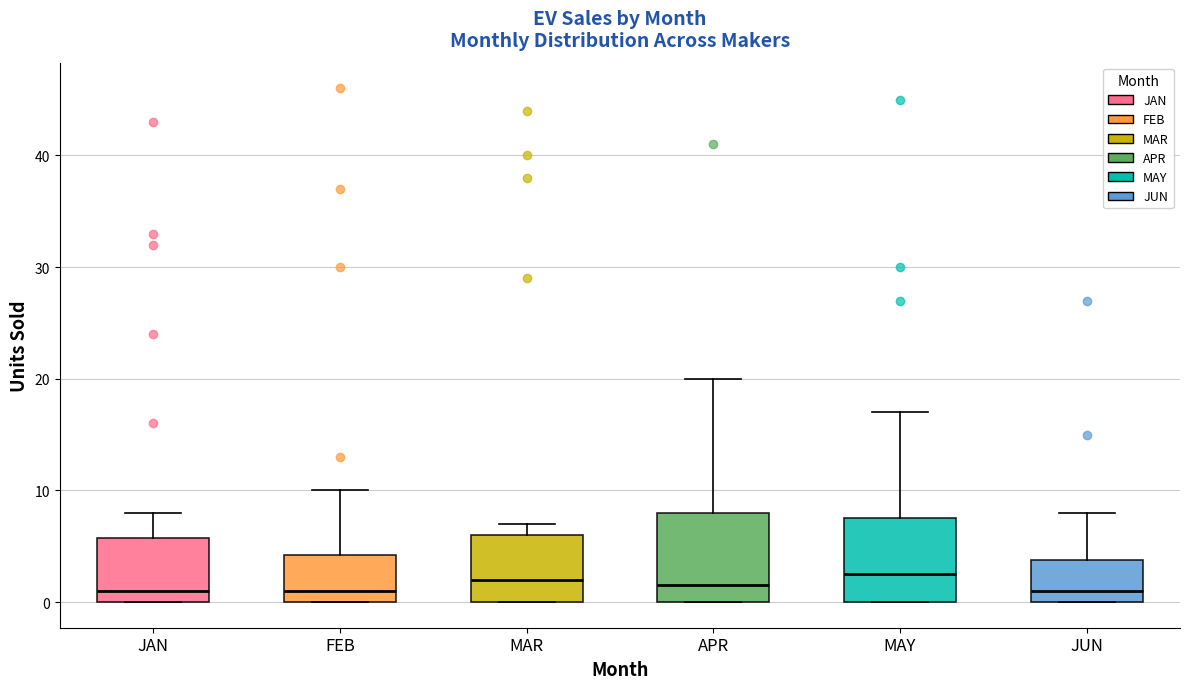

Reading left to right, read every box against the y-axis: the position of its median line, the range the box covers, and the ends of its whiskers. The values are not printed on the chart, so give them approximately, as read against the axis.

JAN: median 1, box 0 to 6, whiskers 0 to 8
FEB: median 1, box 0 to 4, whiskers 0 to 10
MAR: median 2, box 0 to 6, whiskers 0 to 7
APR: median 2, box 0 to 8, whiskers 0 to 20
MAY: median 3, box 0 to 8, whiskers 0 to 17
JUN: median 1, box 0 to 4, whiskers 0 to 8